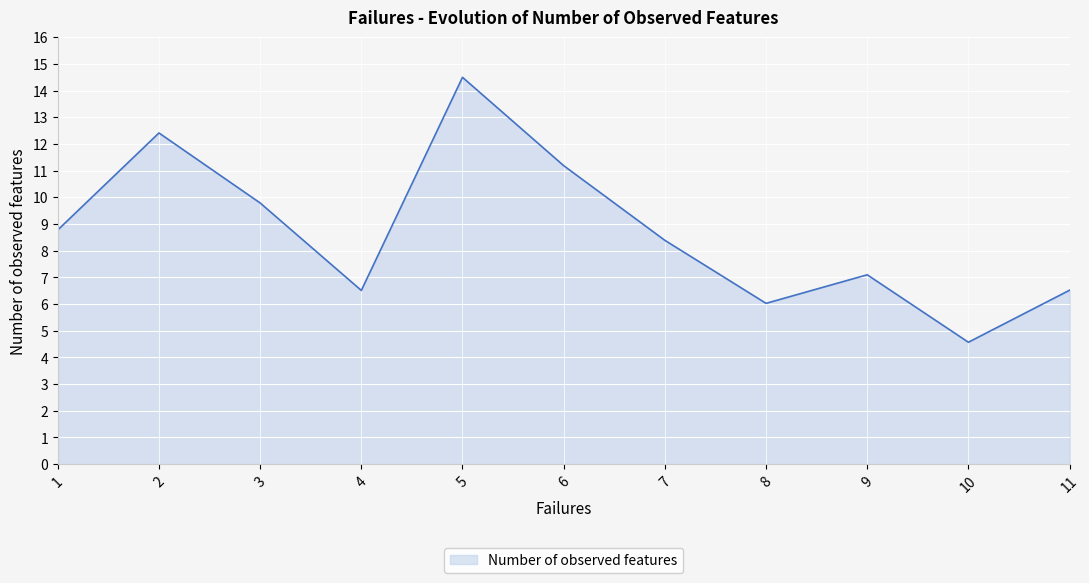

What is the smallest value displayed?

4.6